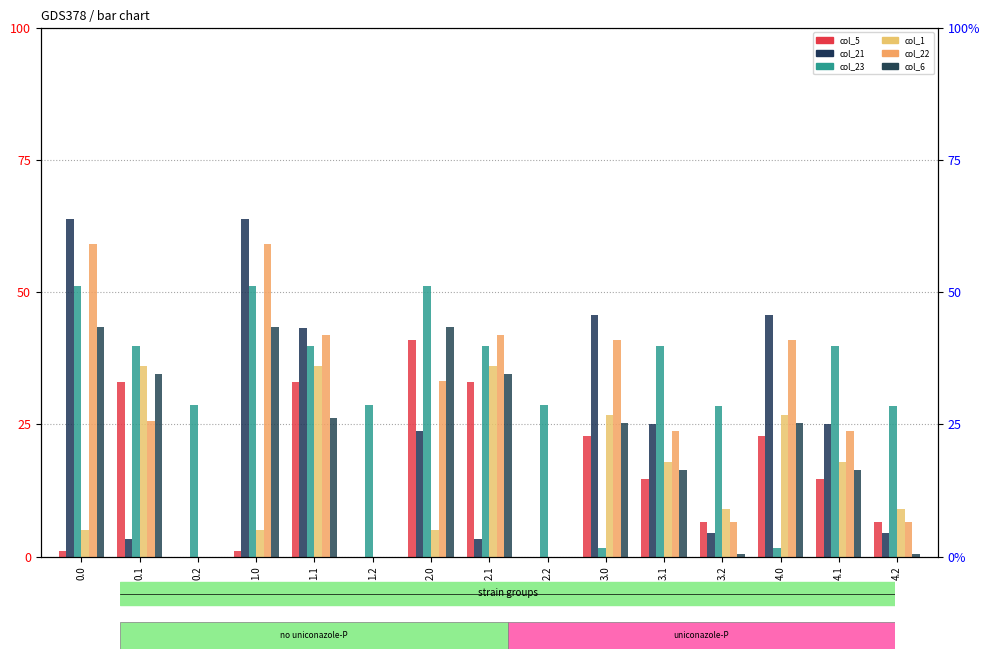

The col_23 series shows 38.2 at 4.2. True or false?

False